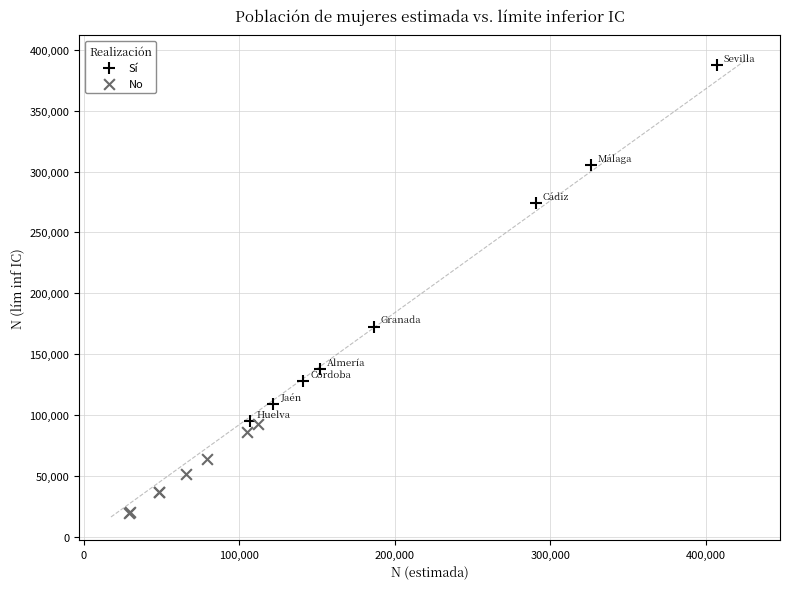

Which series has the widest spread of Y values?

Sí